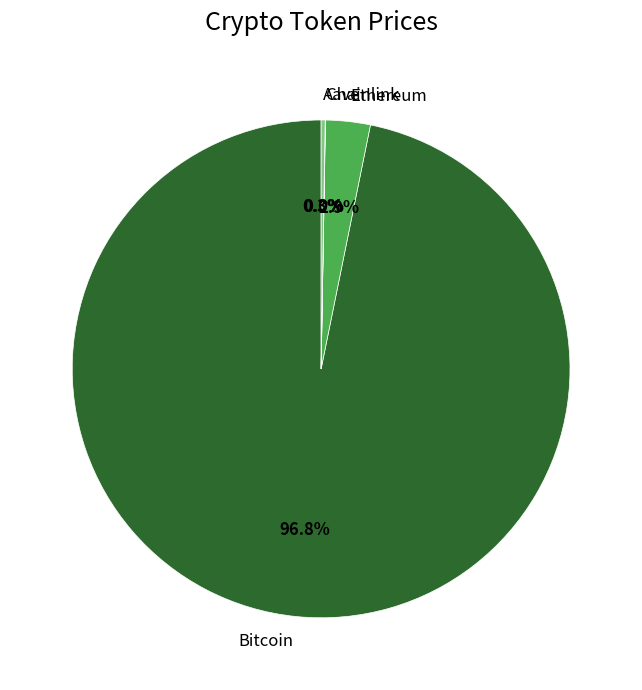

How much of the chart is everything except Ethereum?

97.1%